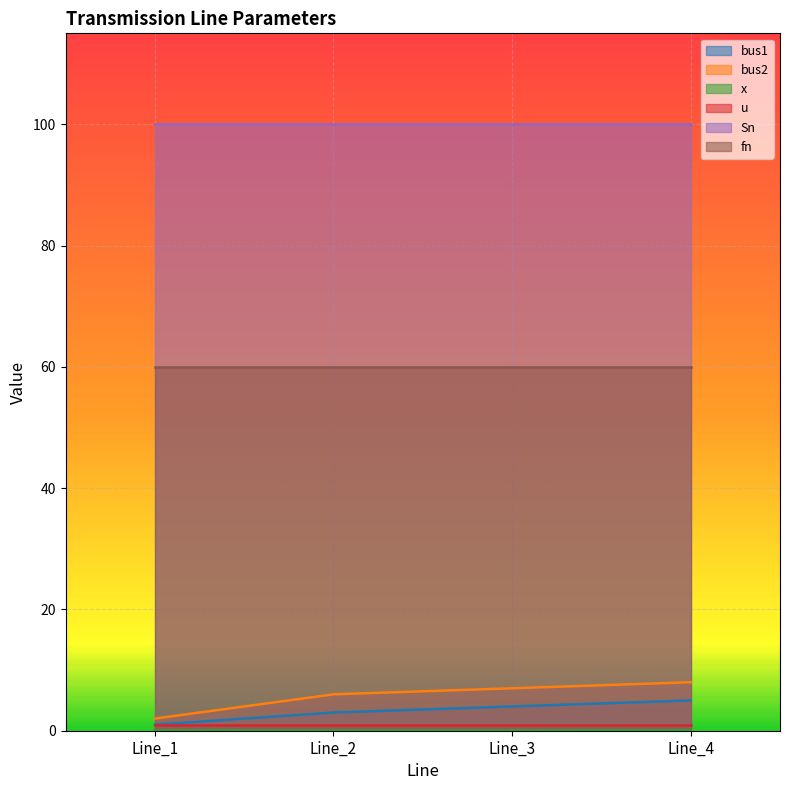

What is the smallest value displayed?

0.1